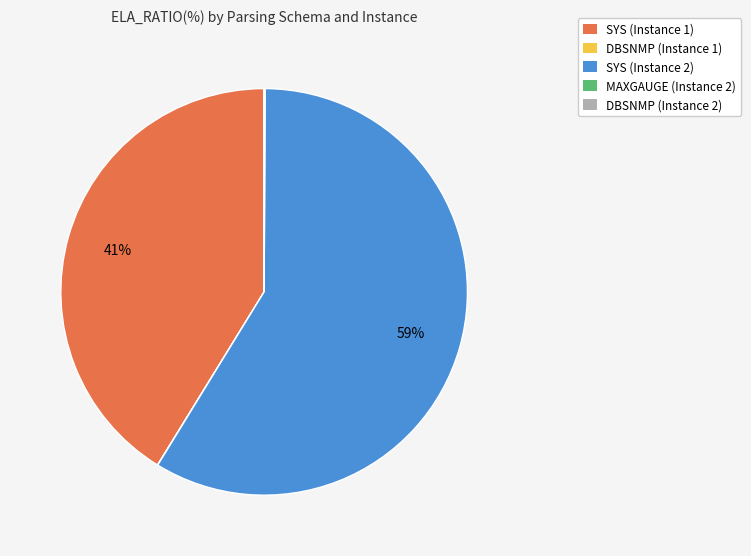

Between SYS (Instance 2) and SYS (Instance 1), which is larger?

SYS (Instance 2)